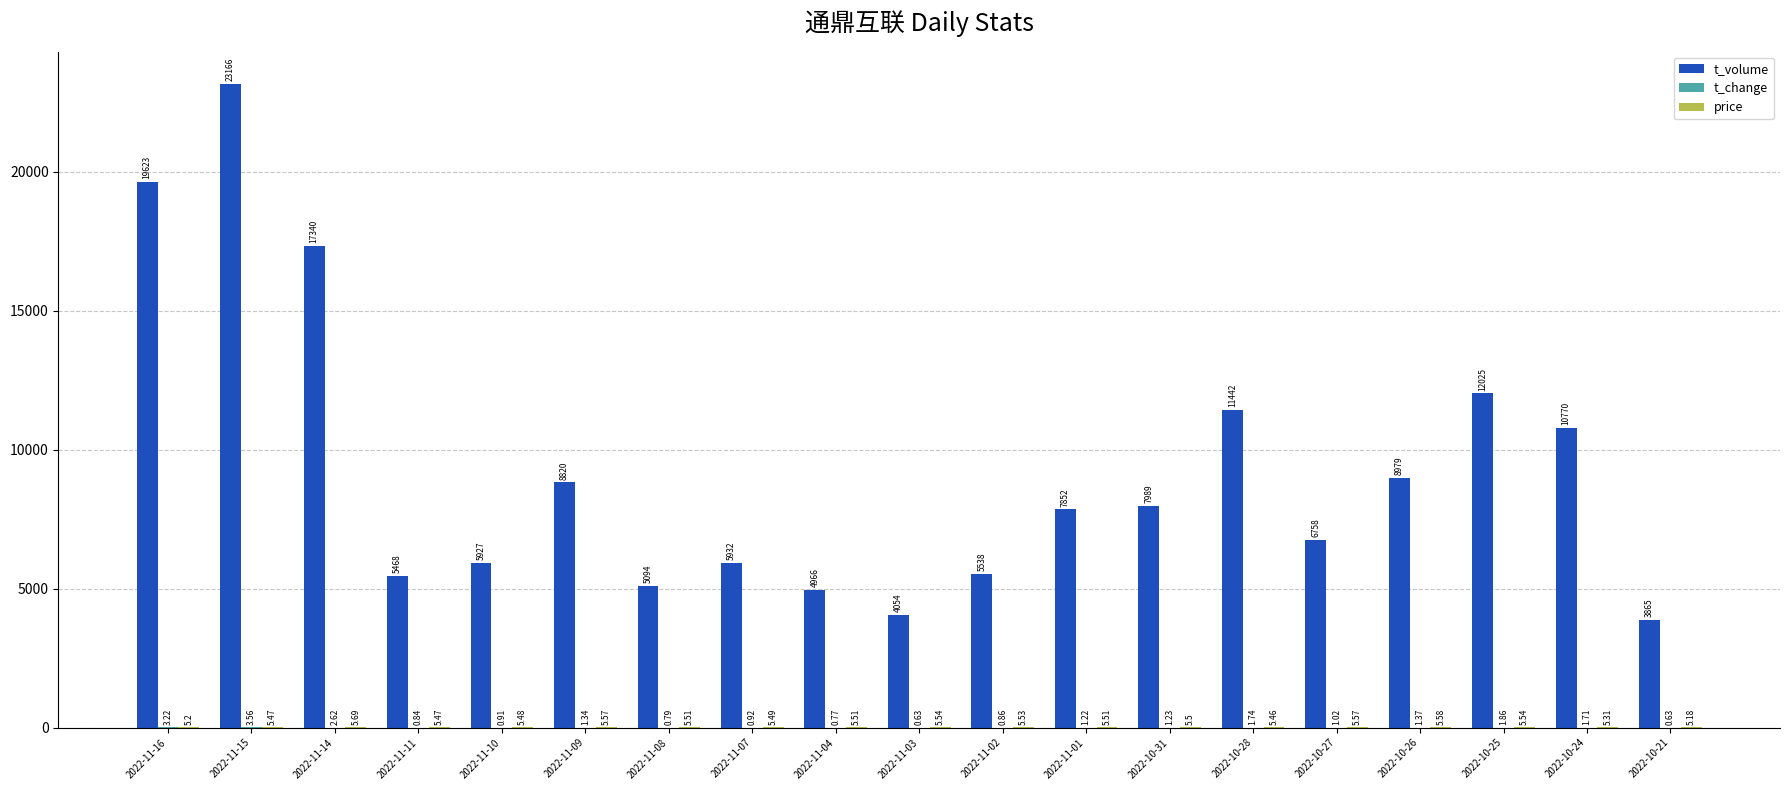

What is the sum of all t_volume values?

175608.0